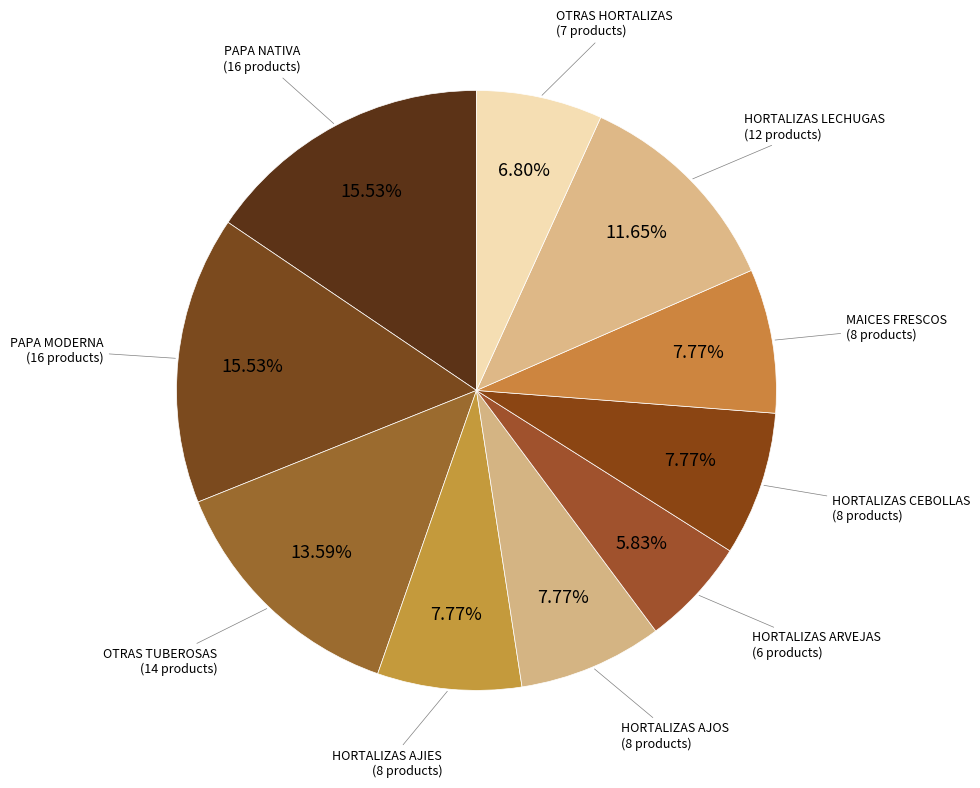

Is there a majority slice in this chart?

No